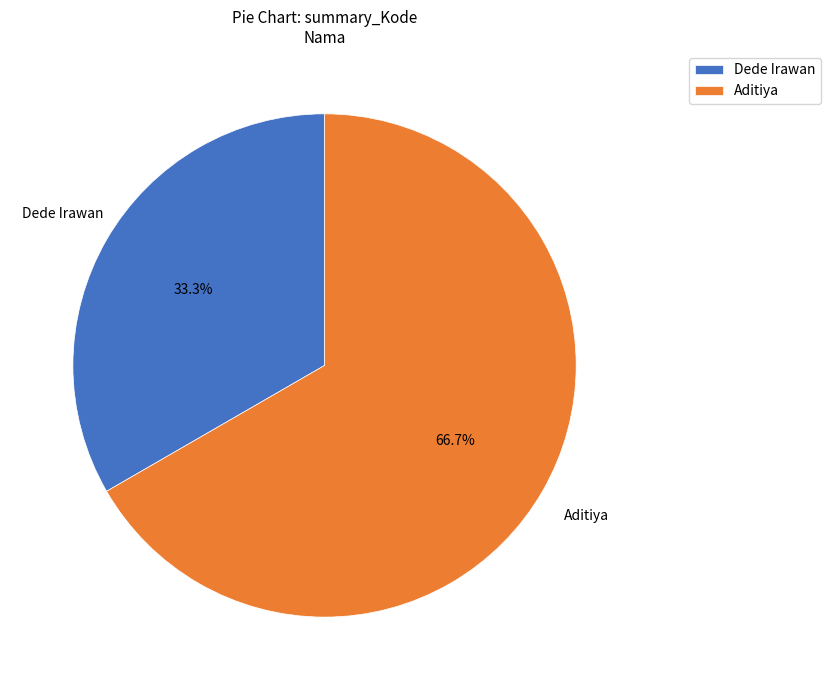

The Dede Irawan slice represents 33% of the pie. True or false?

True